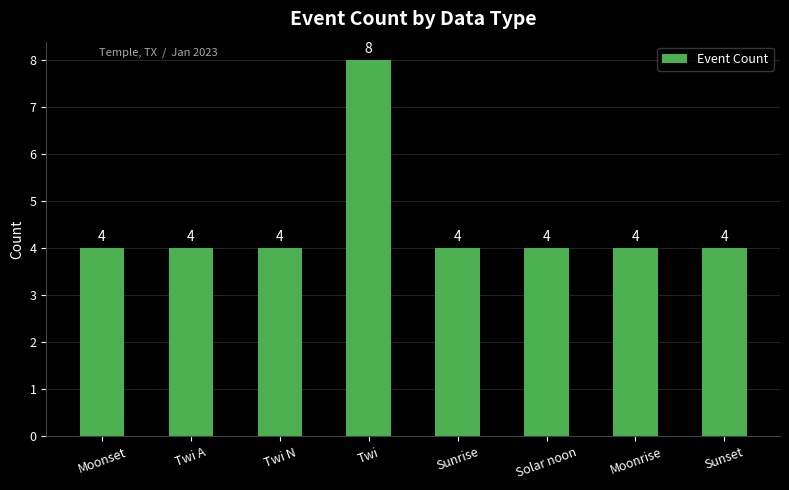

Are the bars grouped side by side (vs. stacked)?

No